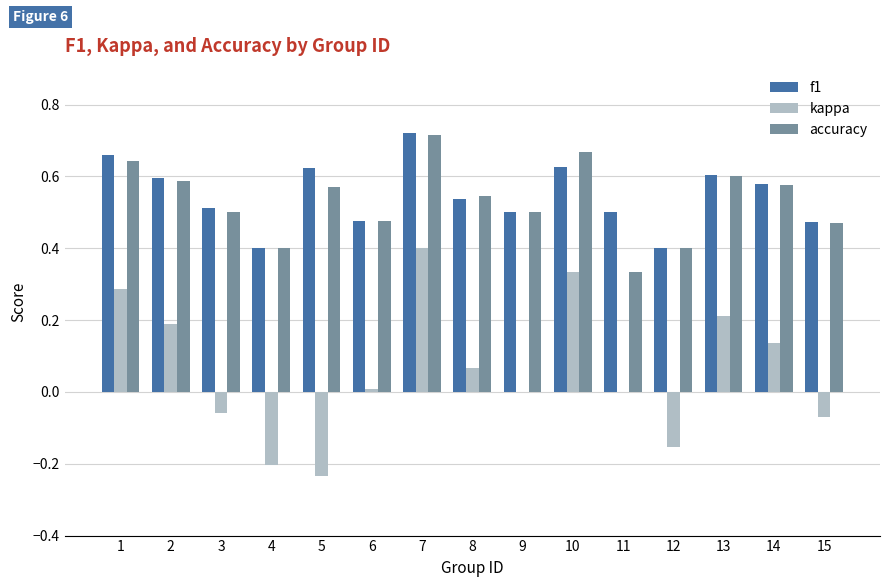

True or false: f1 has a value of 0.4 at 4.

True